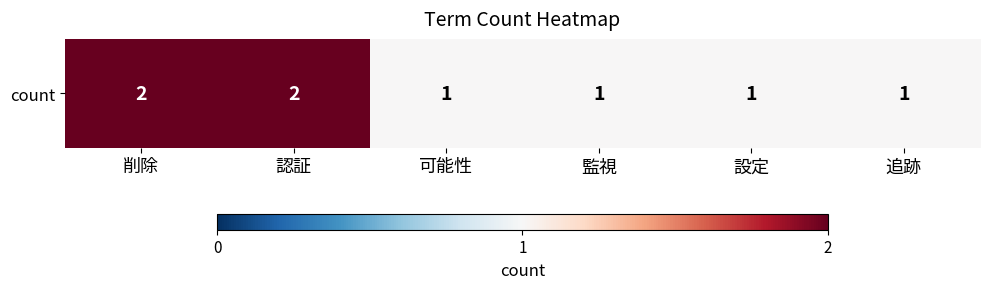

Reading right to left, extract all data points from this chart.

1	1	1	1	2	2